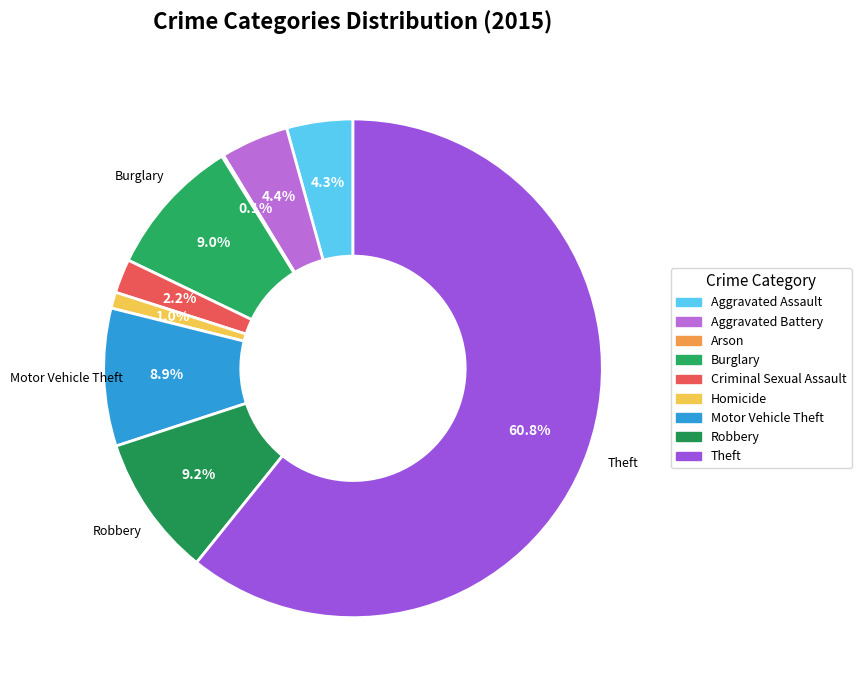

How many slices are in this pie chart?

9